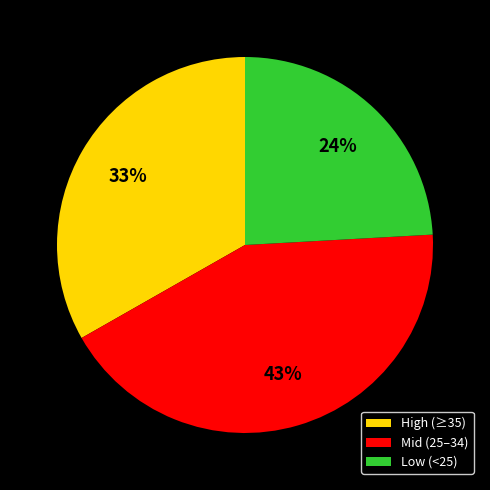

Rank the categories by value from lowest to highest.

Low (<25), High (≥35), Mid (25–34)